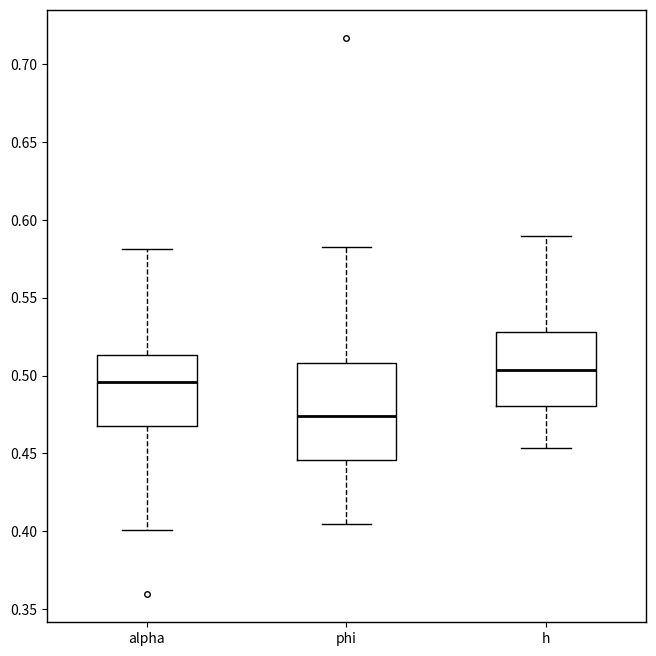

Where does the upper whisker of the box for alpha end on the y-axis? The values are not printed on the chart, so give them approximately, as read against the axis.

0.580